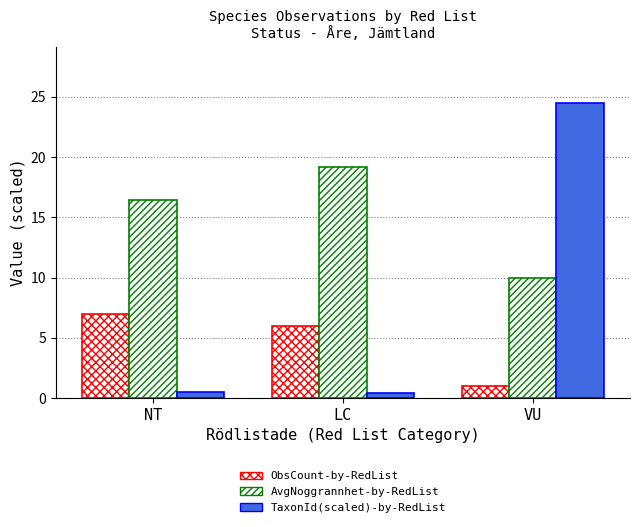

How many categories are shown in the chart?

3